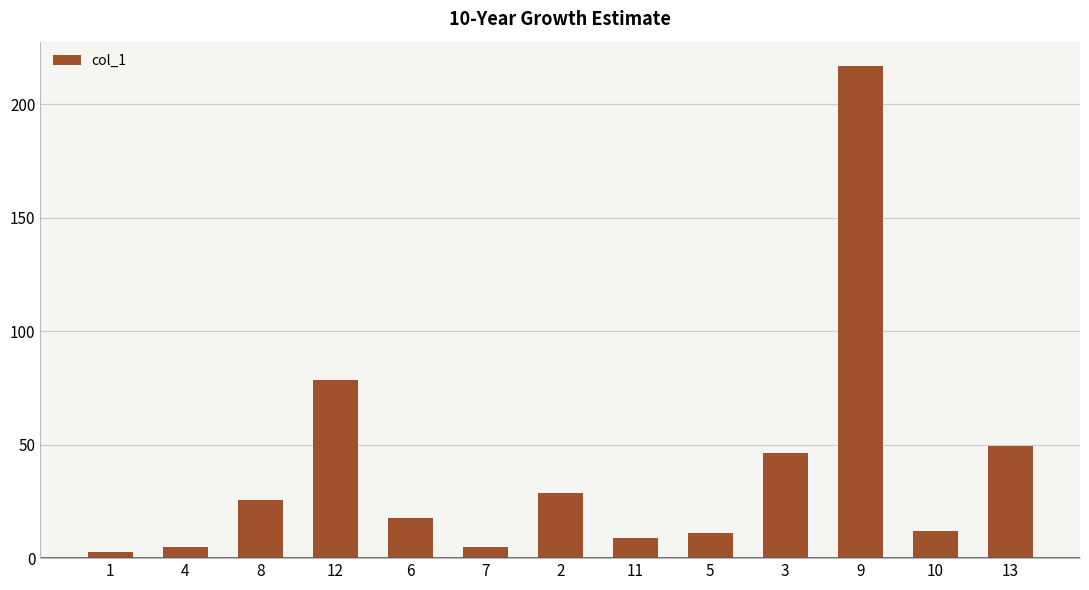

What position from the left is 7?

6